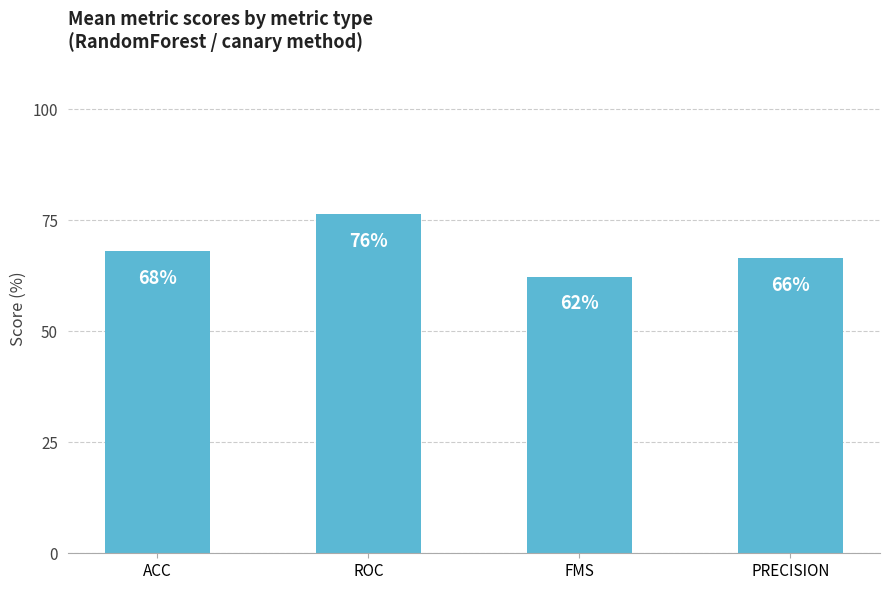

What is the greatest value displayed?

76.4